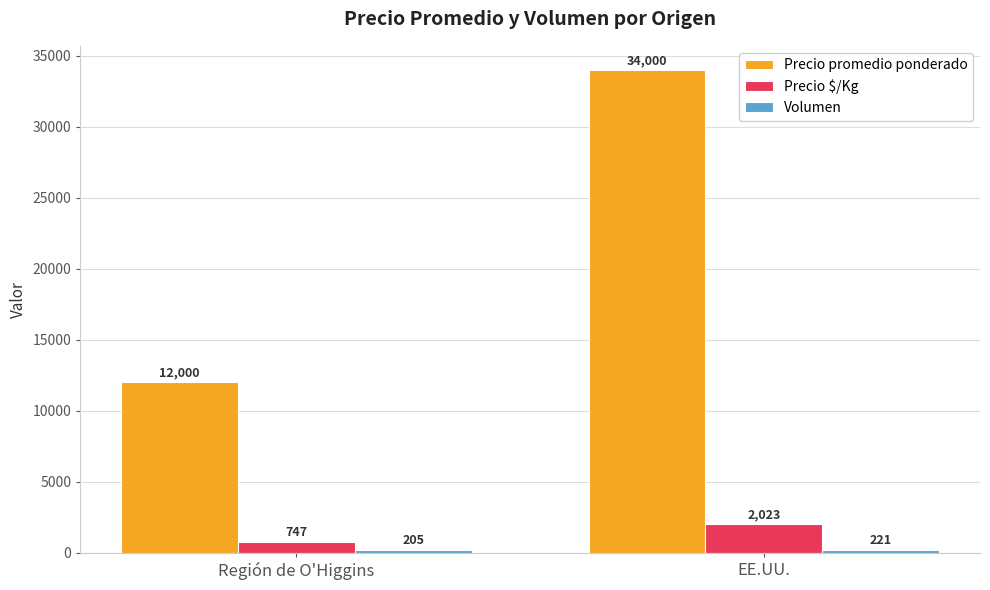

The Precio promedio ponderado series shows 12000 at Región de O'Higgins. True or false?

True